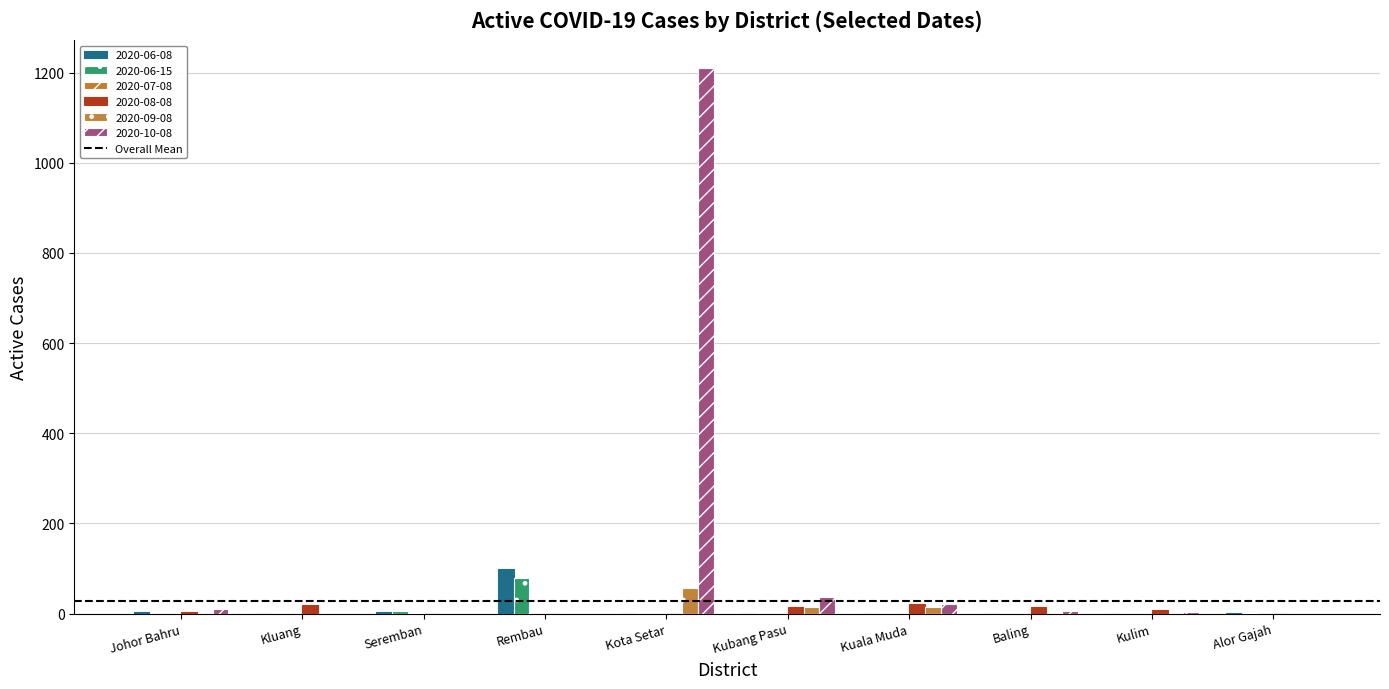

Which series changed the most between Johor Bahru and Kluang?

2020-08-08